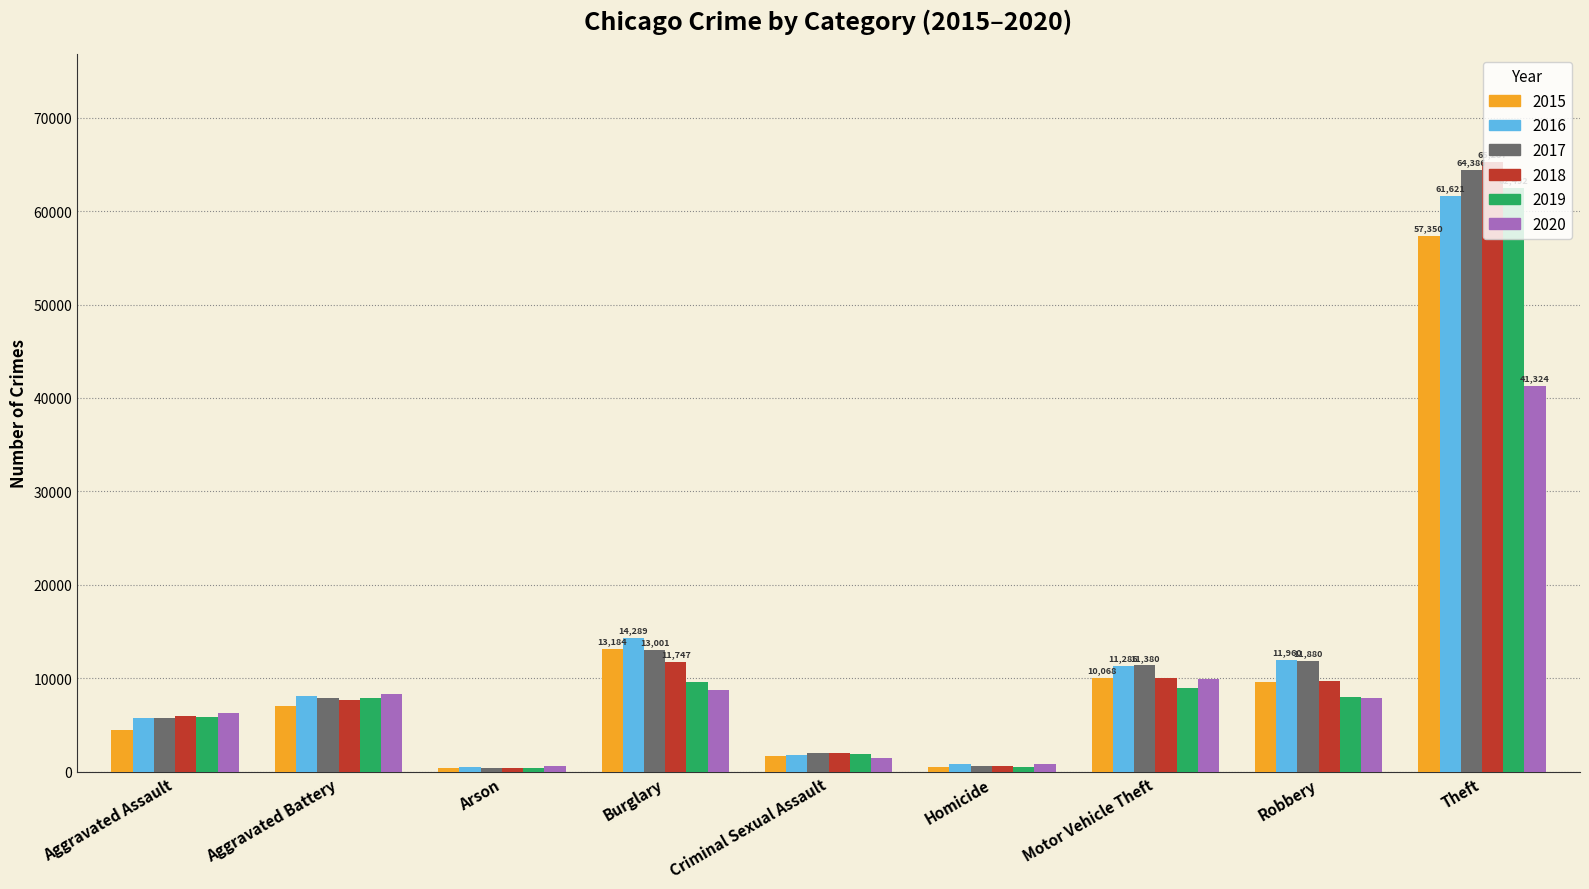

What is the difference between the highest and lowest values at Aggravated Assault?

1783